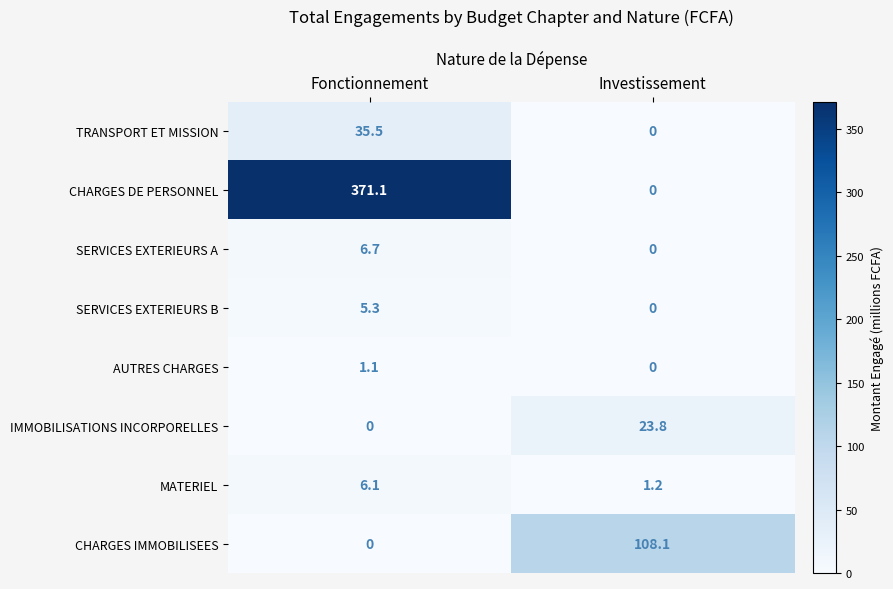

Rank the categories by SERVICES EXTERIEURS A value from lowest to highest.

Investissement, Fonctionnement